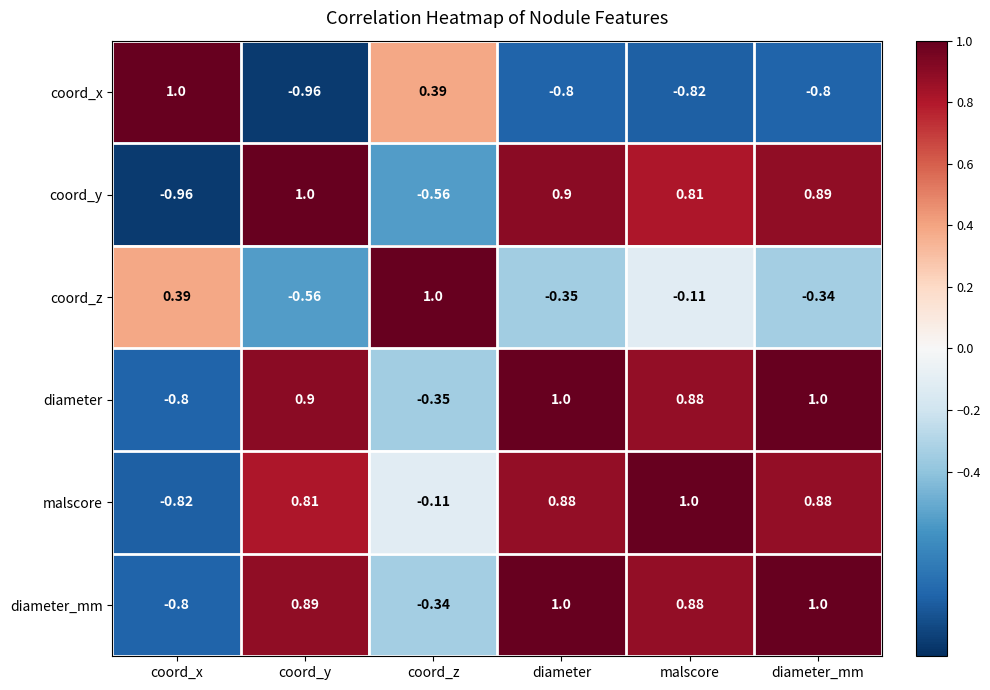

Which series has the largest total across all categories?

malscore